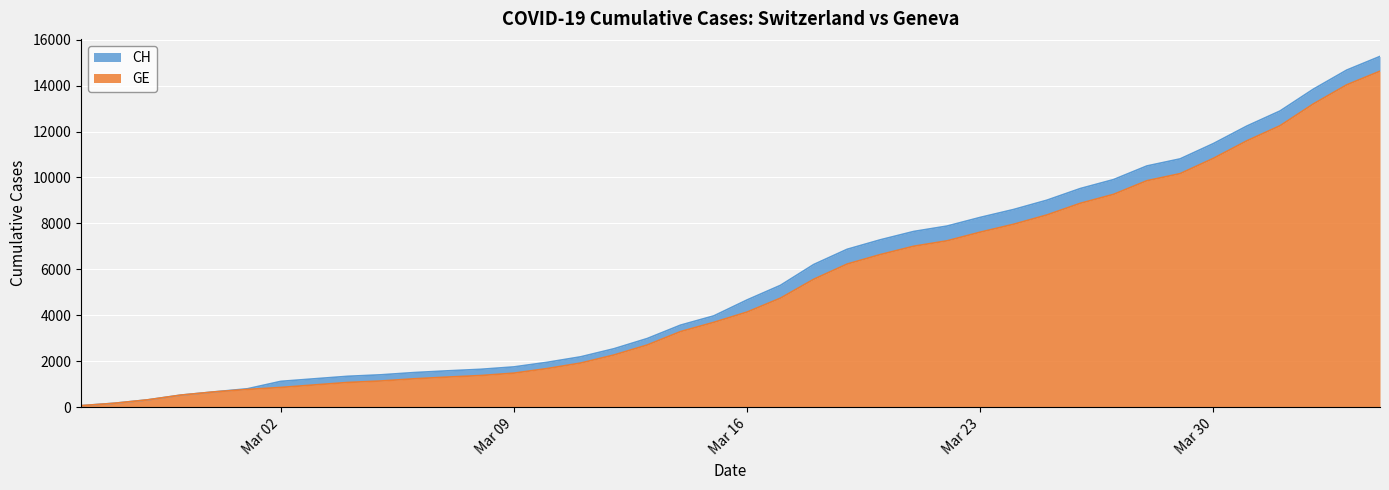

Which series has the largest total across all categories?

CH